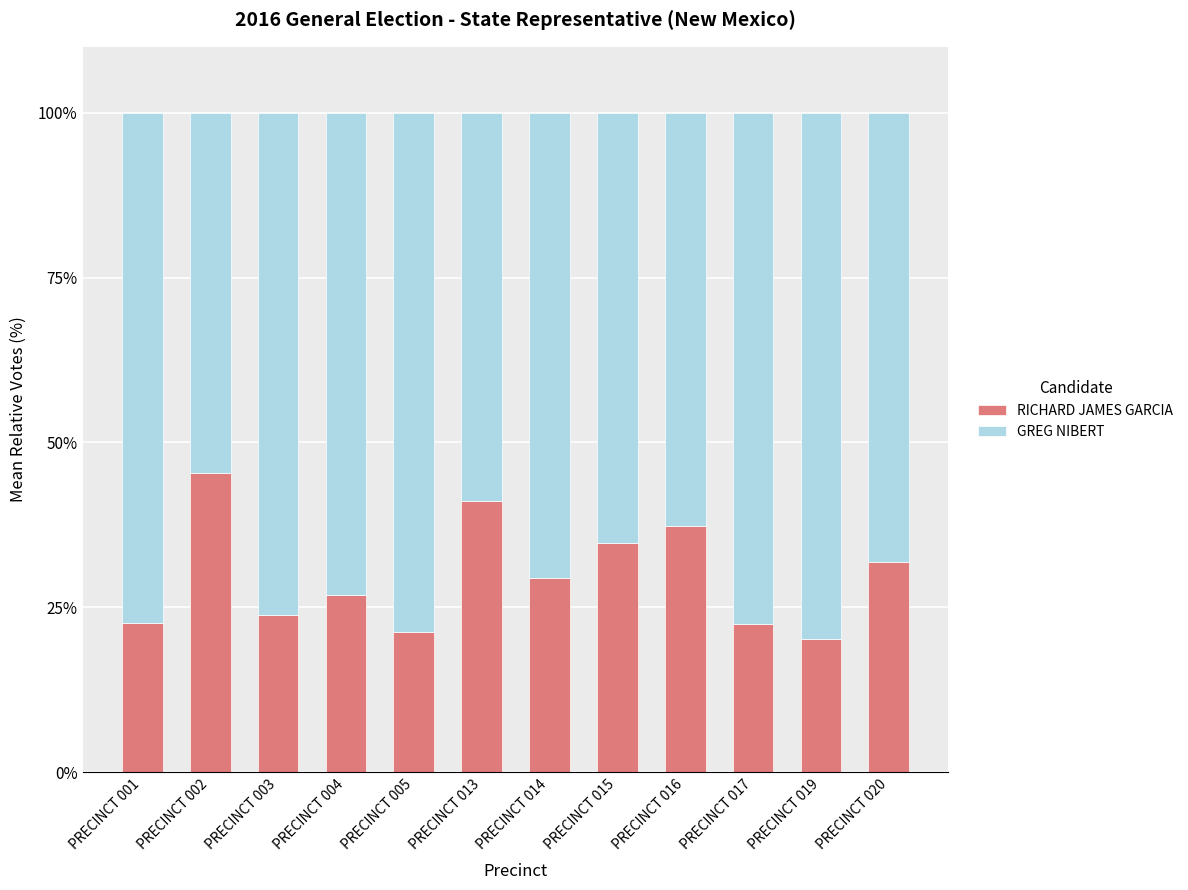

What is the difference between the second highest and second lowest values in the RICHARD JAMES GARCIA series?

20.0